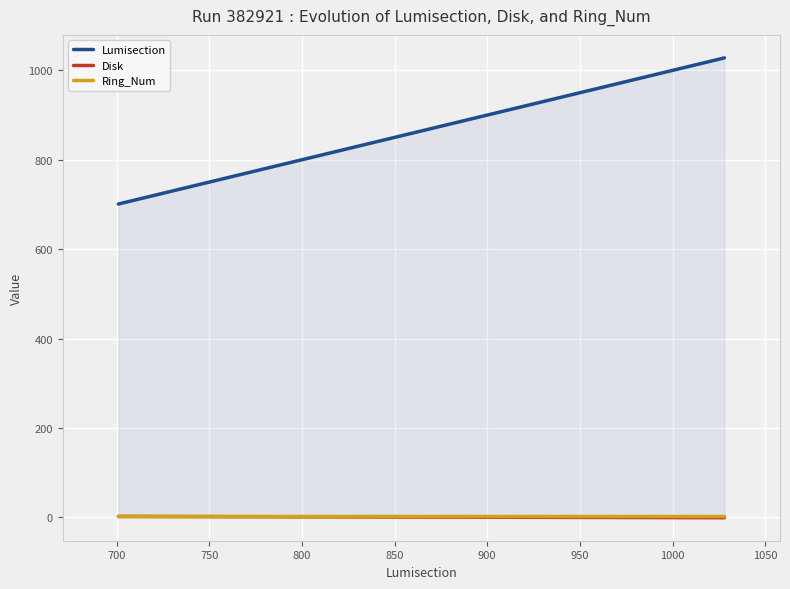

True or false: Ring_Num and Lumisection intersect in this chart.

False